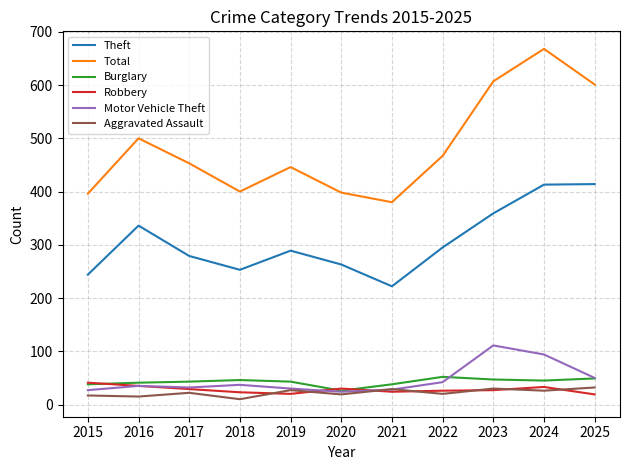

True or false: Aggravated Assault and Theft cross at least once.

False